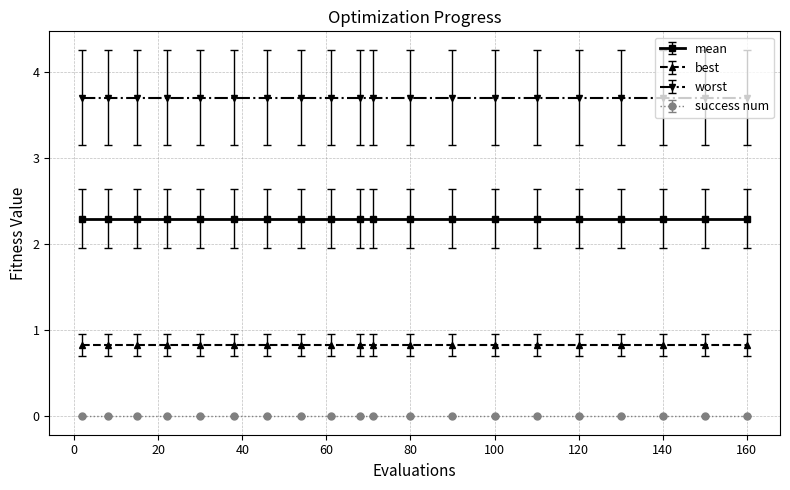

True or false: best has more than 1 interior local peaks.

False